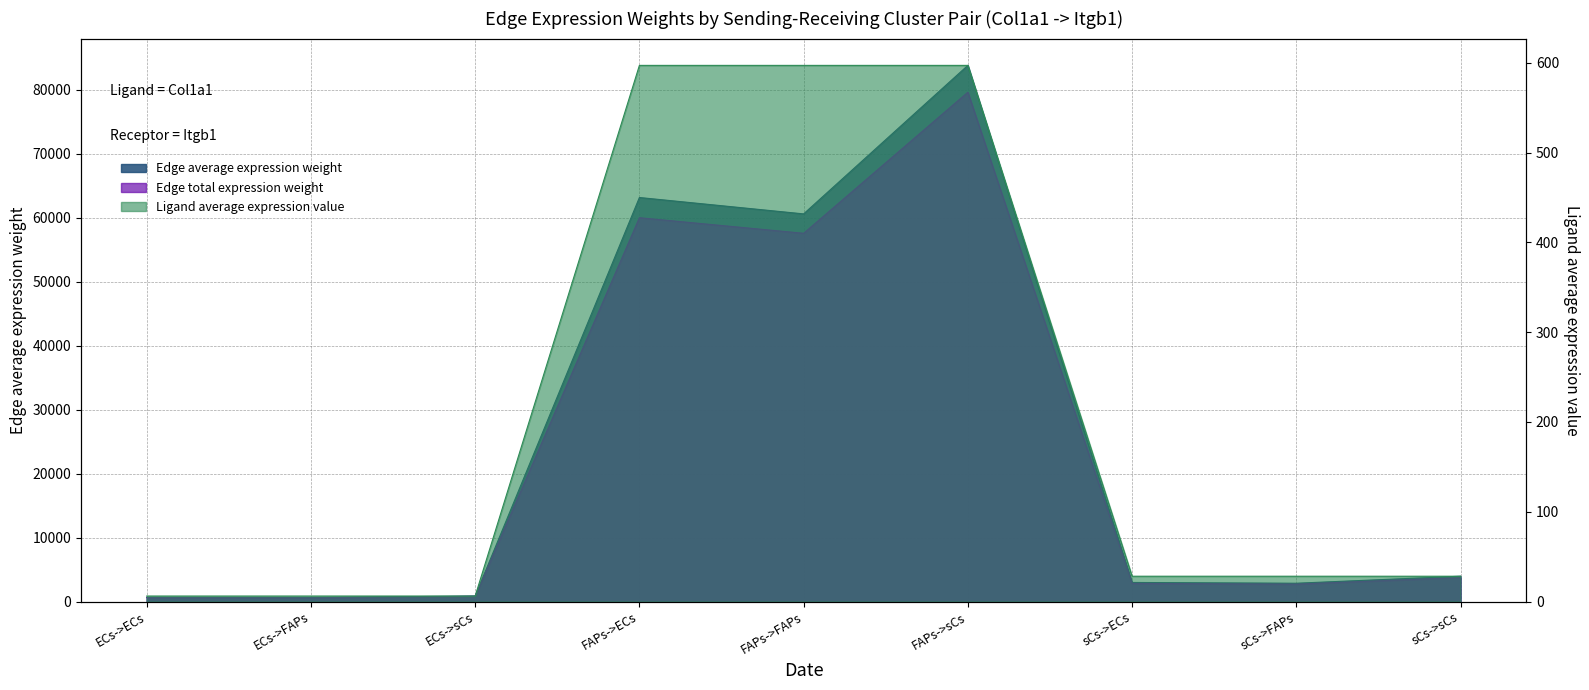

What is the smallest value displayed?

6.1